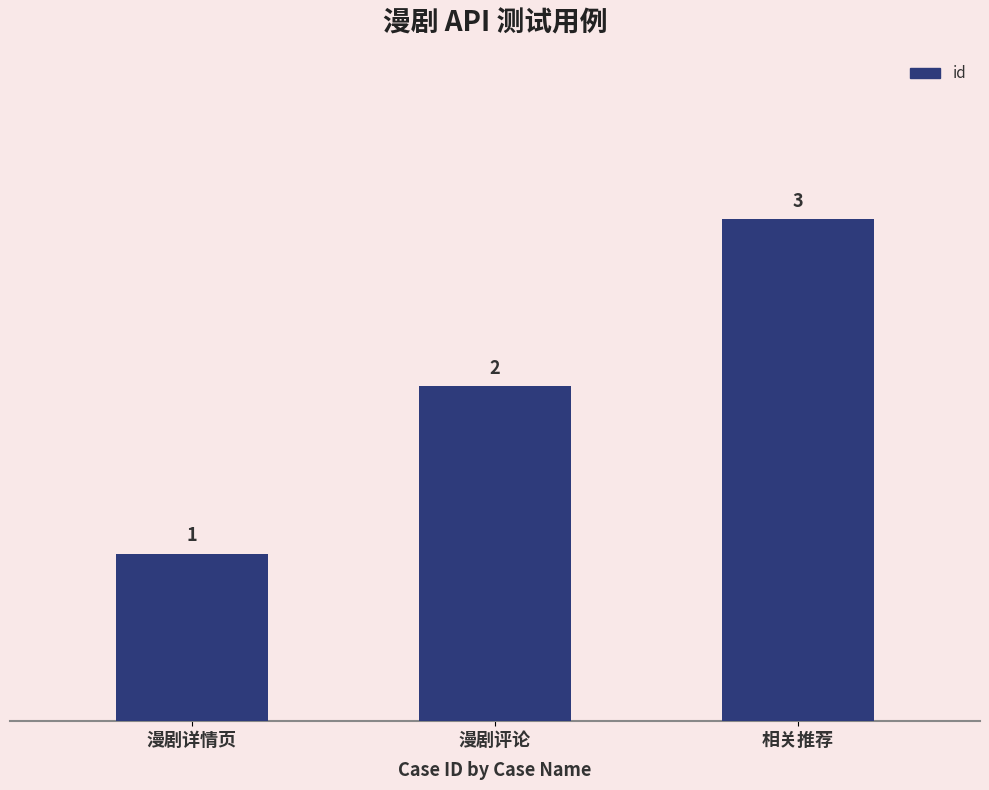

Reading right to left, extract all data points from this chart.

相关推荐=3	漫剧评论=2	漫剧详情页=1